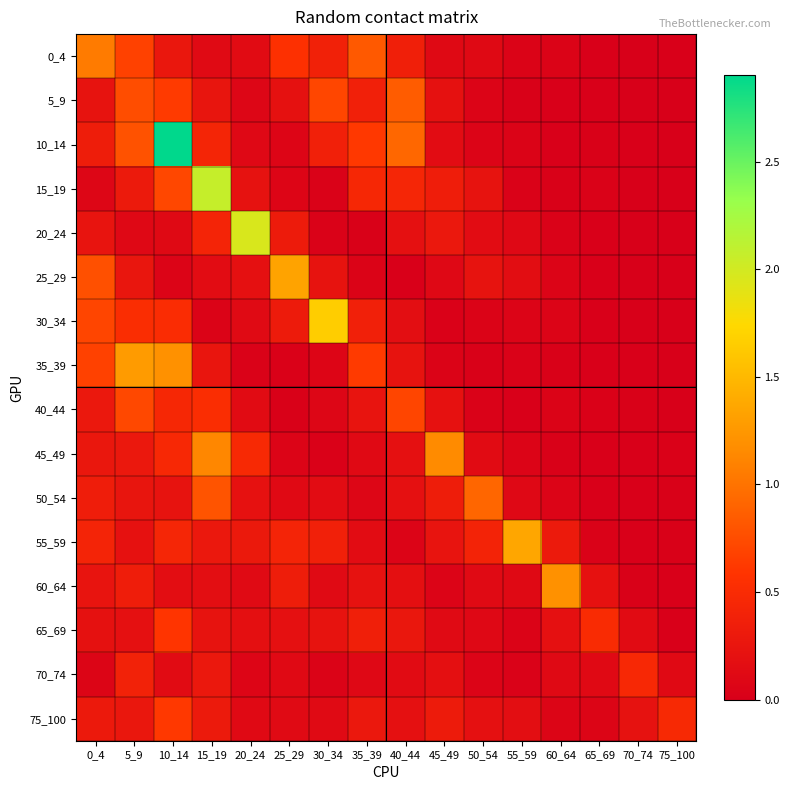

Reading left to right, extract all data points from this chart.

0_4: 0_4=1.0	5_9=0.7	10_14=0.3	15_19=0.1	20_24=0.1	25_29=0.6	30_34=0.4	35_39=0.8	40_44=0.4	45_49=0.1	50_54=0.1	55_59=0.0	60_64=0.0	65_69=0.0	70_74=0.0	75_100=0.0
5_9: 0_4=0.2	5_9=0.8	10_14=0.6	15_19=0.2	20_24=0.1	25_29=0.2	30_34=0.7	35_39=0.4	40_44=0.9	45_49=0.2	50_54=0.1	55_59=0.0	60_64=0.0	65_69=0.0	70_74=0.0	75_100=0.0
10_14: 0_4=0.3	5_9=0.8	10_14=2.9	15_19=0.4	20_24=0.1	25_29=0.1	30_34=0.4	35_39=0.6	40_44=0.9	45_49=0.2	50_54=0.1	55_59=0.0	60_64=0.0	65_69=0.0	70_74=0.0	75_100=0.0
15_19: 0_4=0.1	5_9=0.3	10_14=0.7	15_19=2.1	20_24=0.2	25_29=0.1	30_34=0.0	35_39=0.5	40_44=0.4	45_49=0.3	50_54=0.2	55_59=0.0	60_64=0.0	65_69=0.0	70_74=0.0	75_100=0.0
20_24: 0_4=0.2	5_9=0.1	10_14=0.1	15_19=0.4	20_24=2.0	25_29=0.3	30_34=0.0	35_39=0.0	40_44=0.2	45_49=0.3	50_54=0.1	55_59=0.1	60_64=0.0	65_69=0.0	70_74=0.0	75_100=0.0
25_29: 0_4=0.8	5_9=0.3	10_14=0.1	15_19=0.1	20_24=0.2	25_29=1.3	30_34=0.2	35_39=0.0	40_44=0.0	45_49=0.1	50_54=0.2	55_59=0.2	60_64=0.1	65_69=0.0	70_74=0.0	75_100=0.0
30_34: 0_4=0.7	5_9=0.5	10_14=0.5	15_19=0.0	20_24=0.1	25_29=0.3	30_34=1.7	35_39=0.4	40_44=0.2	45_49=0.0	50_54=0.0	55_59=0.1	60_64=0.1	65_69=0.0	70_74=0.0	75_100=0.0
35_39: 0_4=0.7	5_9=1.3	10_14=1.2	15_19=0.3	20_24=0.0	25_29=0.0	30_34=0.1	35_39=0.6	40_44=0.2	45_49=0.0	50_54=0.0	55_59=0.0	60_64=0.0	65_69=0.0	70_74=0.0	75_100=0.0
40_44: 0_4=0.3	5_9=0.7	10_14=0.5	15_19=0.5	20_24=0.1	25_29=0.0	30_34=0.1	35_39=0.2	40_44=0.7	45_49=0.2	50_54=0.0	55_59=0.0	60_64=0.0	65_69=0.0	70_74=0.0	75_100=0.0
45_49: 0_4=0.3	5_9=0.3	10_14=0.5	15_19=1.1	20_24=0.5	25_29=0.1	30_34=0.0	35_39=0.1	40_44=0.2	45_49=1.2	50_54=0.1	55_59=0.1	60_64=0.0	65_69=0.0	70_74=0.0	75_100=0.0
50_54: 0_4=0.3	5_9=0.2	10_14=0.2	15_19=0.8	20_24=0.2	25_29=0.1	30_34=0.2	35_39=0.1	40_44=0.2	45_49=0.3	50_54=0.9	55_59=0.1	60_64=0.1	65_69=0.0	70_74=0.0	75_100=0.0
55_59: 0_4=0.4	5_9=0.2	10_14=0.4	15_19=0.3	20_24=0.3	25_29=0.4	30_34=0.4	35_39=0.1	40_44=0.1	45_49=0.2	50_54=0.4	55_59=1.4	60_64=0.3	65_69=0.0	70_74=0.0	75_100=0.0
60_64: 0_4=0.2	5_9=0.3	10_14=0.2	15_19=0.2	20_24=0.1	25_29=0.3	30_34=0.1	35_39=0.2	40_44=0.2	45_49=0.1	50_54=0.1	55_59=0.1	60_64=1.2	65_69=0.2	70_74=0.0	75_100=0.0
65_69: 0_4=0.2	5_9=0.2	10_14=0.6	15_19=0.2	20_24=0.2	25_29=0.2	30_34=0.2	35_39=0.4	40_44=0.3	45_49=0.1	50_54=0.1	55_59=0.1	60_64=0.2	65_69=0.5	70_74=0.1	75_100=0.0
70_74: 0_4=0.1	5_9=0.4	10_14=0.1	15_19=0.3	20_24=0.1	25_29=0.1	30_34=0.0	35_39=0.1	40_44=0.1	45_49=0.2	50_54=0.1	55_59=0.0	60_64=0.1	65_69=0.1	70_74=0.5	75_100=0.1
75_100: 0_4=0.3	5_9=0.3	10_14=0.6	15_19=0.3	20_24=0.1	25_29=0.1	30_34=0.1	35_39=0.3	40_44=0.2	45_49=0.3	50_54=0.2	55_59=0.2	60_64=0.1	65_69=0.1	70_74=0.2	75_100=0.5